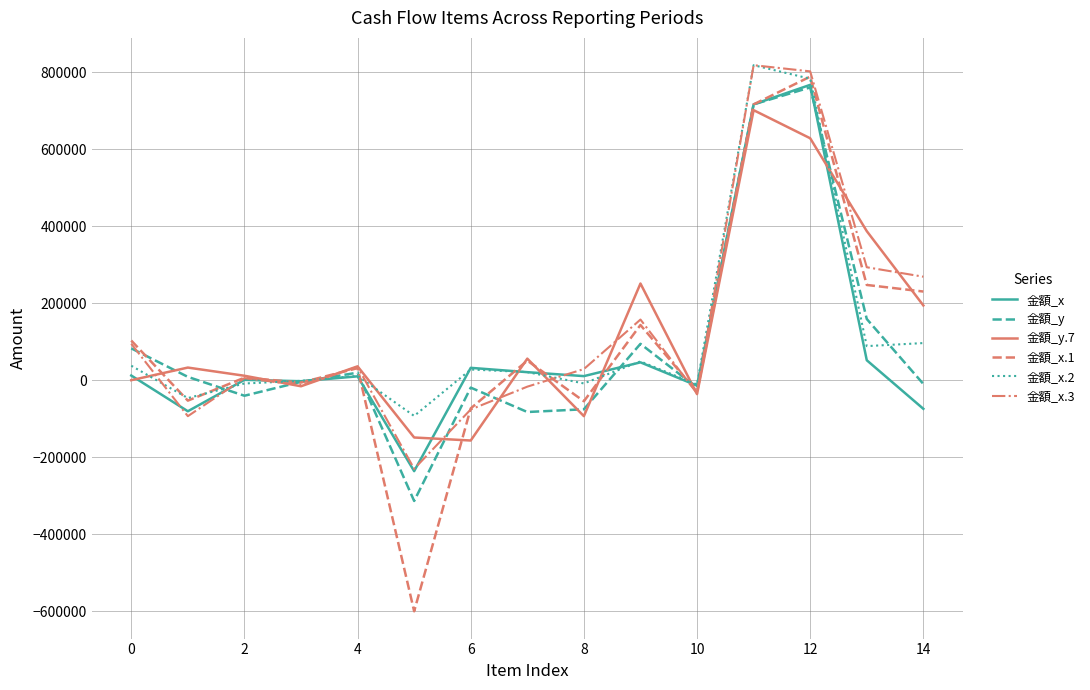

What are all the series names shown in the legend?

金額_x, 金額_y, 金額_y.7, 金額_x.1, 金額_x.2, 金額_x.3